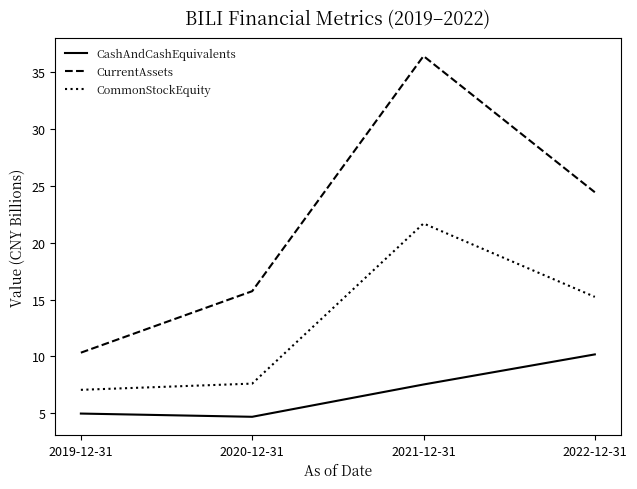

What is the difference between the CashAndCashEquivalents values at 2019-12-31 and 2022-12-31?

5.2